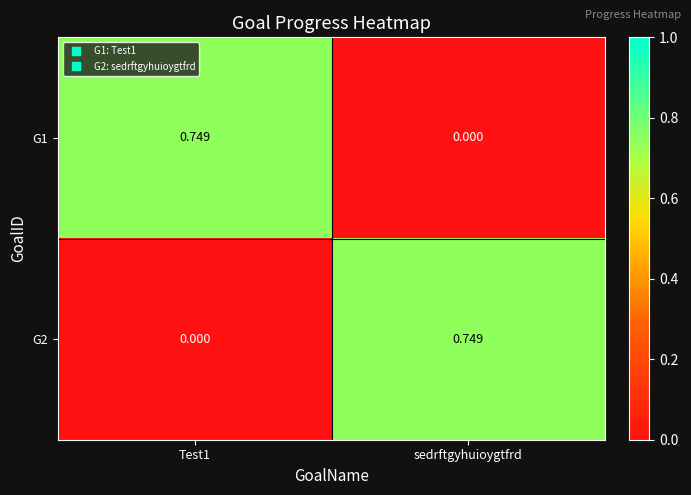

Is the value of G1 at Test1 greater than the value of G2 at Test1?

Yes